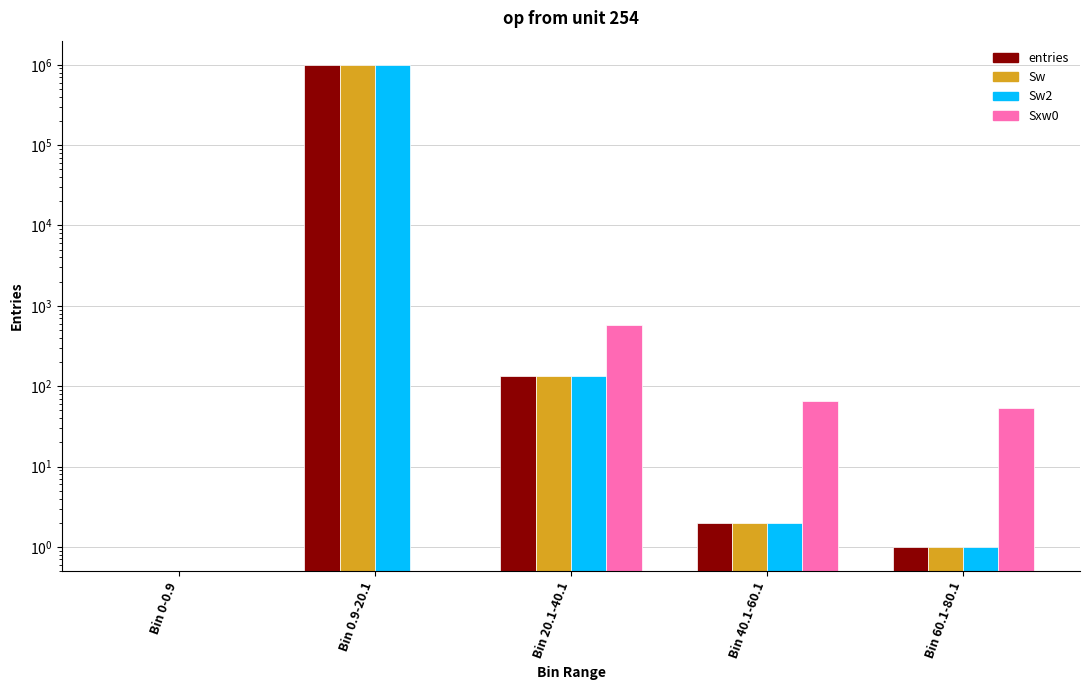

What are all the series names shown in the legend?

entries, Sw, Sw2, Sxw0